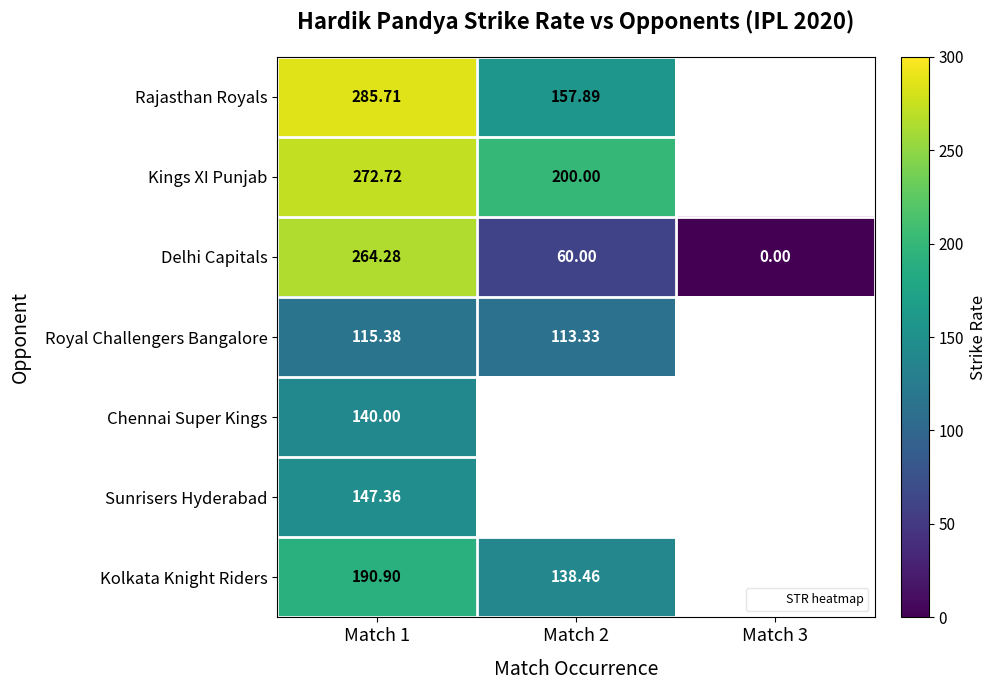

What is the highest value of the Chennai Super Kings series?

140.0